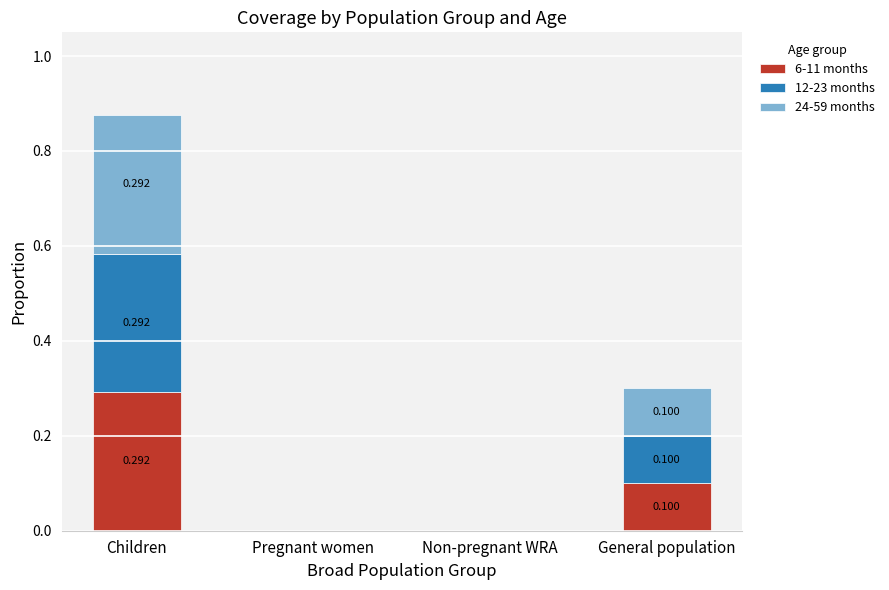

What is the sum of all 6-11 months values?

0.4